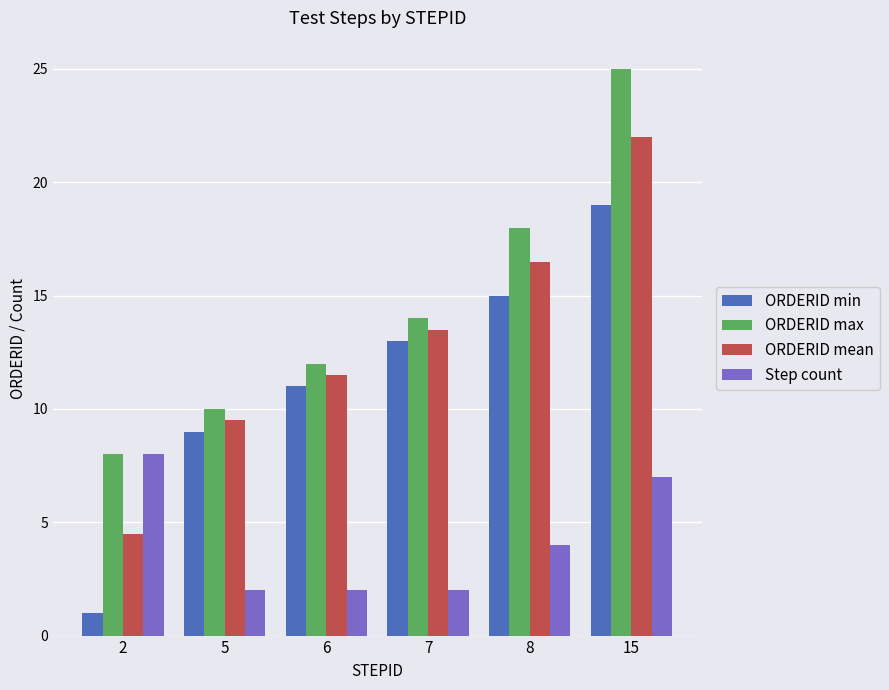

Does the chart contain stacked bars?

No